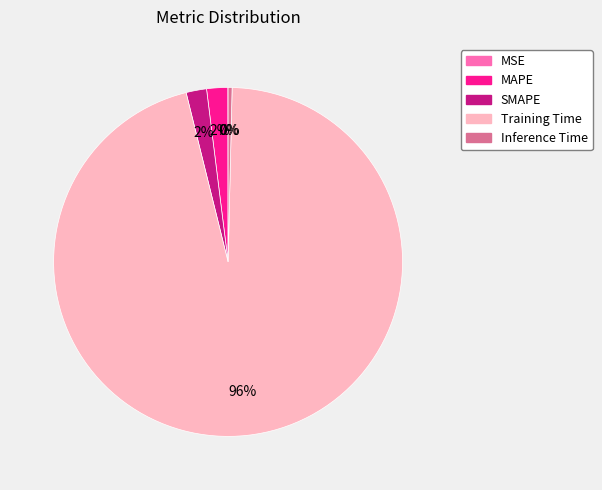

Which category has the biggest portion of the pie?

Training Time